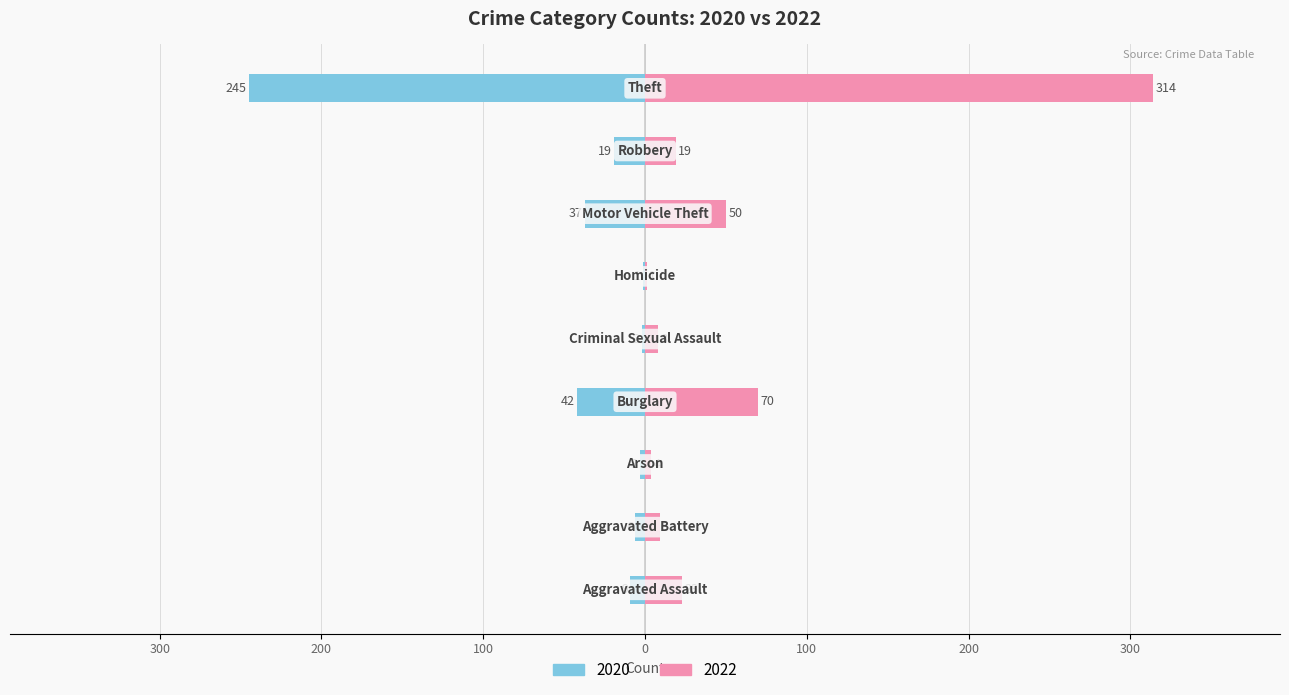

Reading left to right, list all the values displayed in this chart.

2020: Aggravated Assault=-9	Aggravated Battery=-6	Arson=-3	Burglary=-42	Criminal Sexual Assault=-2	Homicide=-1	Motor Vehicle Theft=-37	Robbery=-19	Theft=-245
2022: Aggravated Assault=23	Aggravated Battery=9	Arson=4	Burglary=70	Criminal Sexual Assault=8	Homicide=1	Motor Vehicle Theft=50	Robbery=19	Theft=314